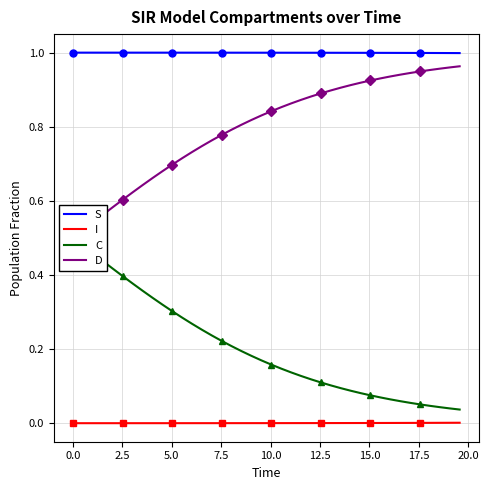

List the series in order of their peak value, highest first.

S, D, C, I